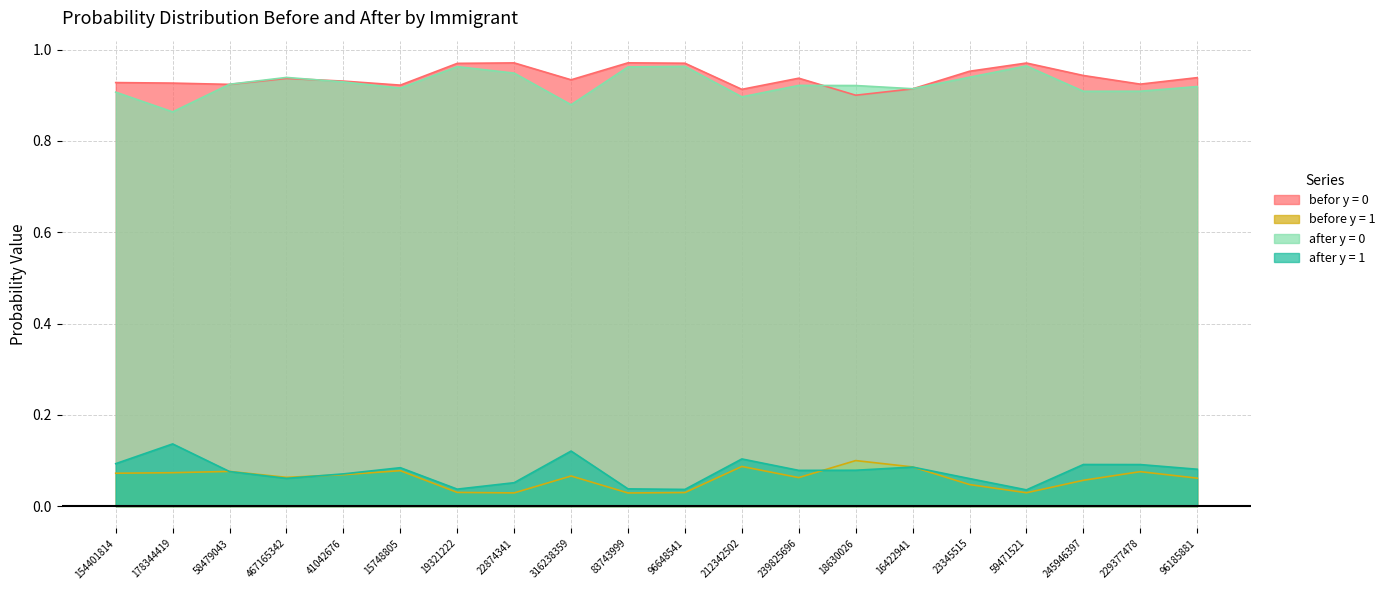

How many lines are shown in the chart?

4